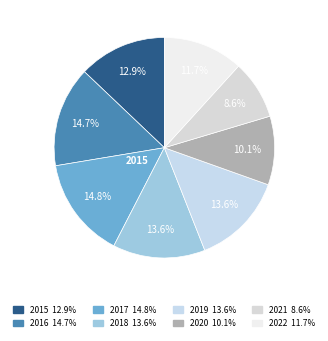

What is the smallest slice in the pie chart?

2021